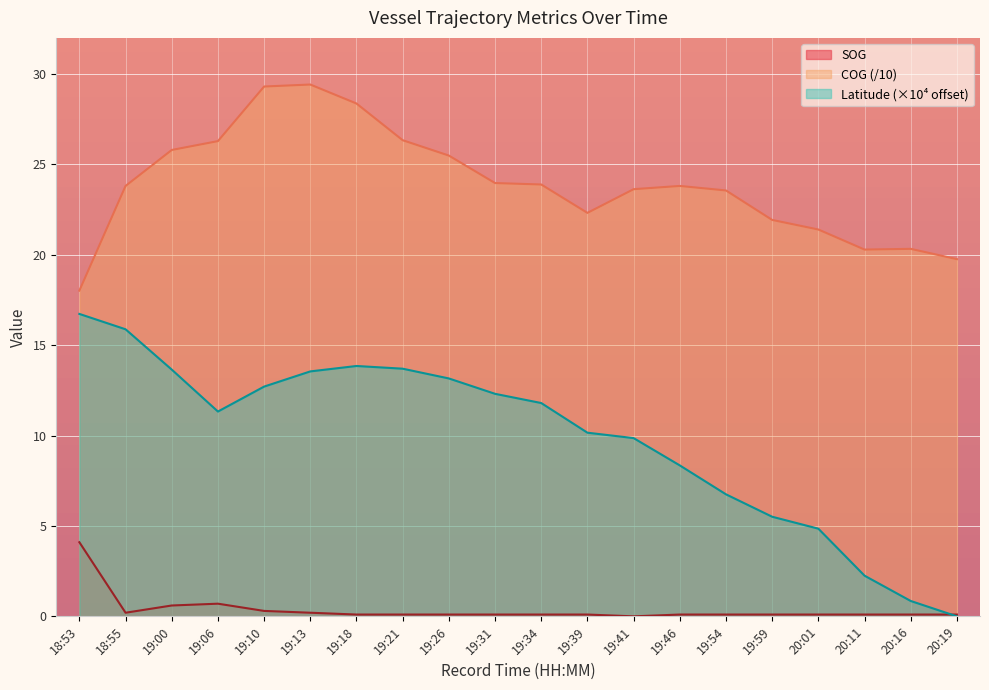

True or false: Latitude and SOG intersect in this chart.

True